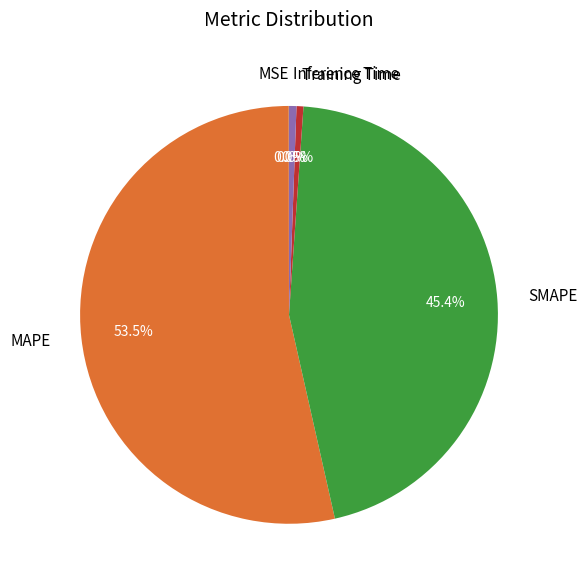

Which slice represents more than half of the pie?

MAPE